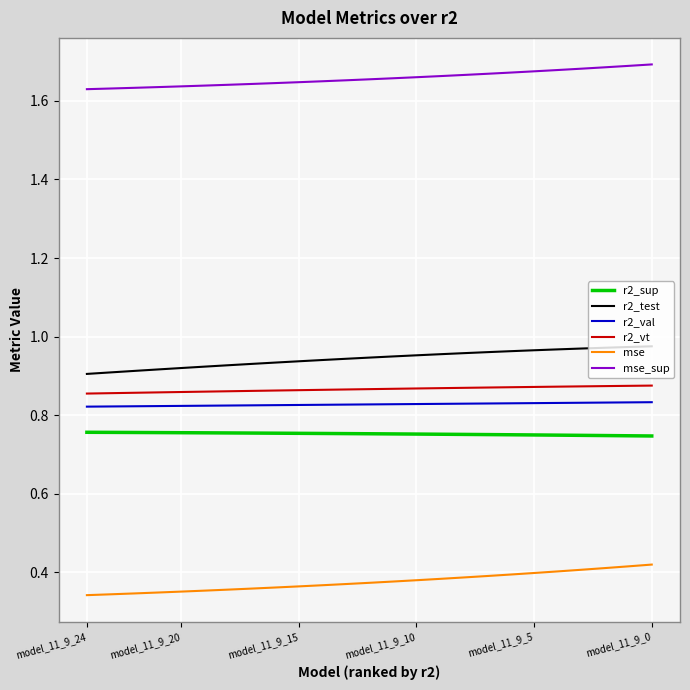

True or false: r2_sup and r2_vt intersect in this chart.

False